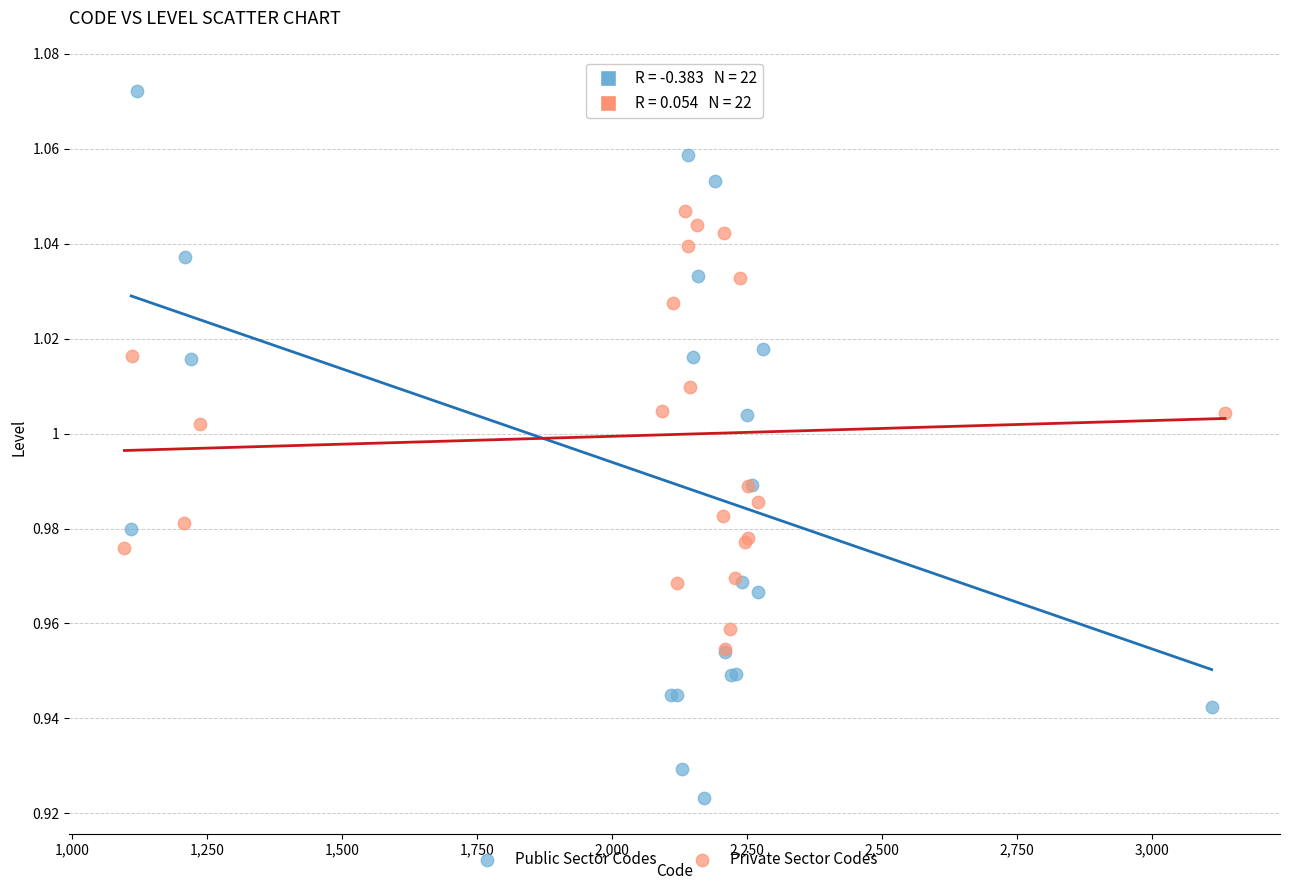

Which series reaches the minimum Y coordinate?

Public Sector Codes